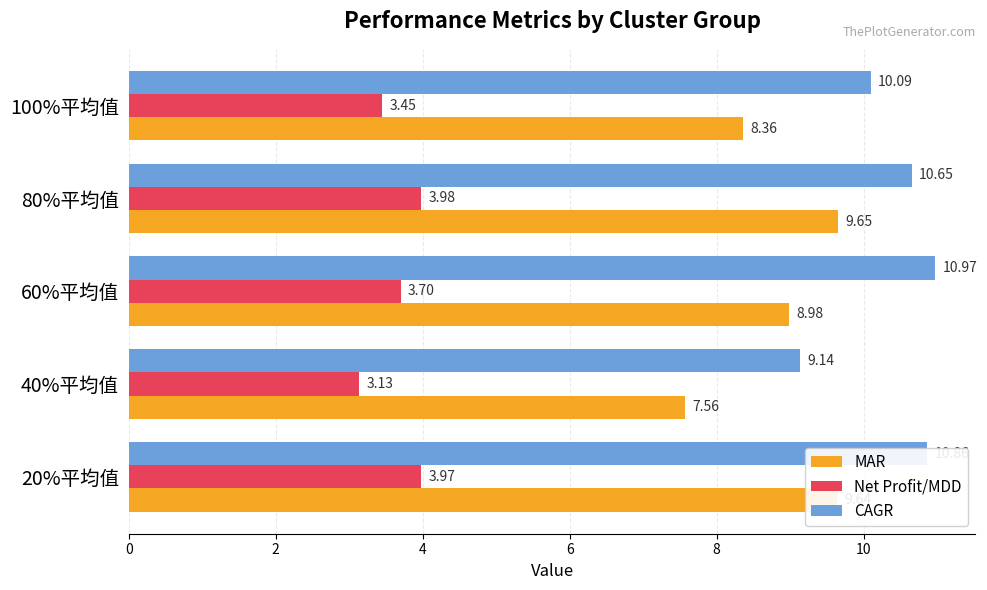

Which category has the highest value in the Net Profit/MDD series?

80%平均值